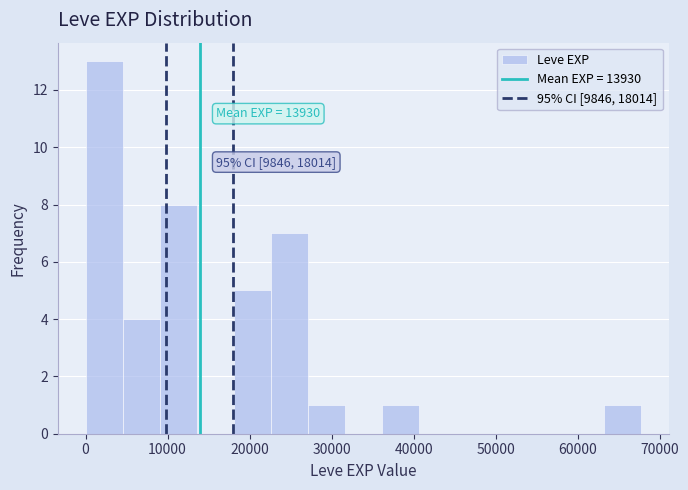

Which range on the x-axis has the tallest bar?

0 to 5000